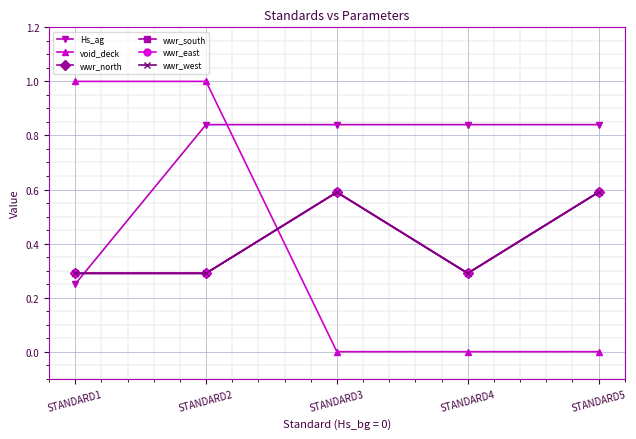

Does the chart display data point markers on the line(s)?

Yes